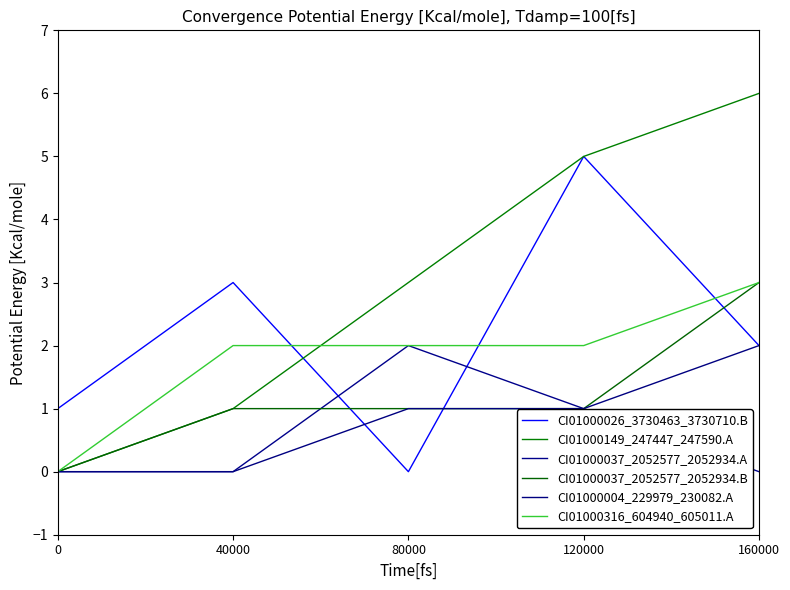

Between 40000 and 120000, which is larger?

120000